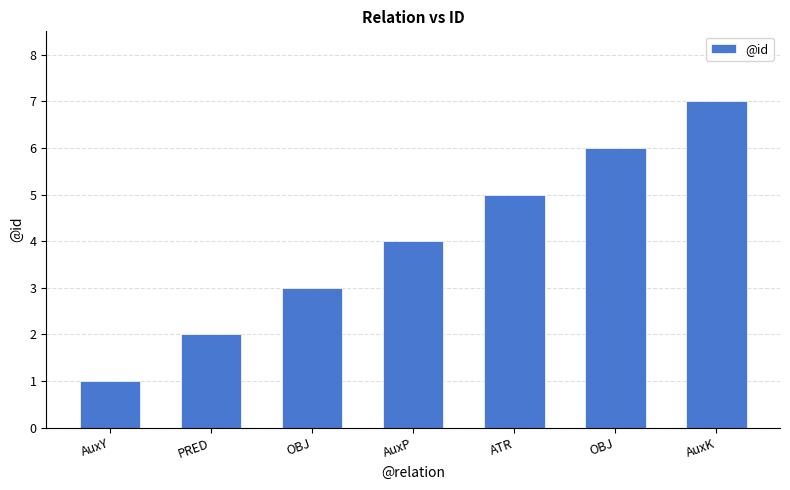

What is the label of the 6th bar from the right?

PRED